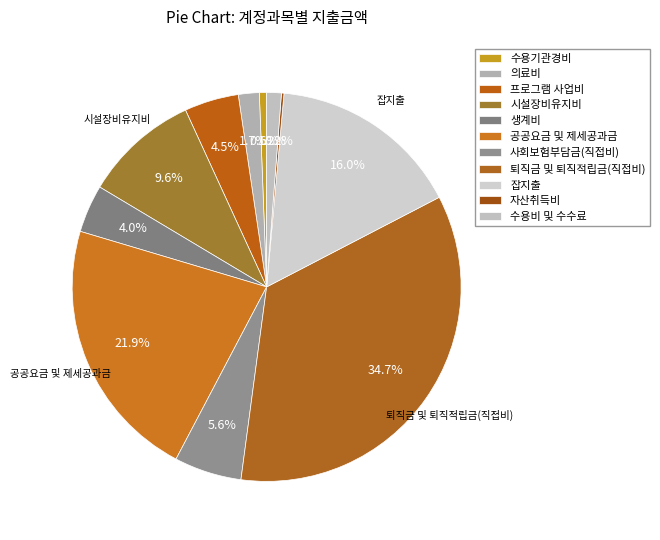

The 자산취득비 slice represents 0% of the pie. True or false?

True